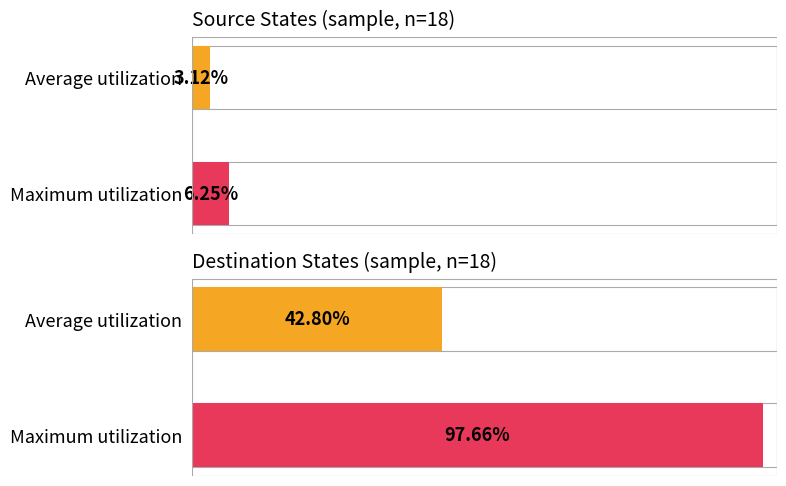

Are the bars grouped side by side (vs. stacked)?

Yes